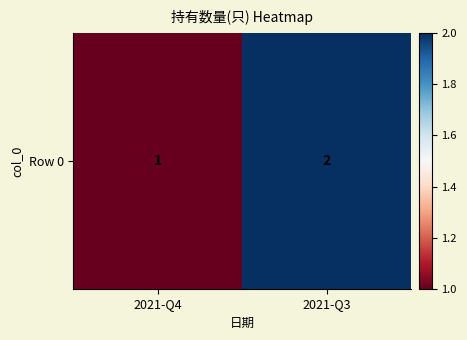

Reading left to right, what are all the values shown in this chart?

2021-Q4=1	2021-Q3=2